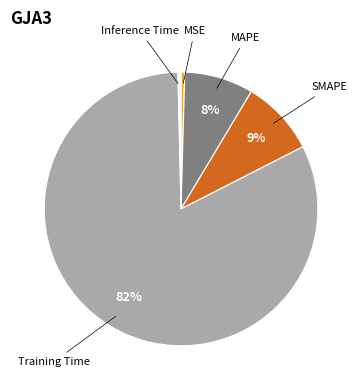

What percentage is the MAPE slice, to the nearest percent?

8%